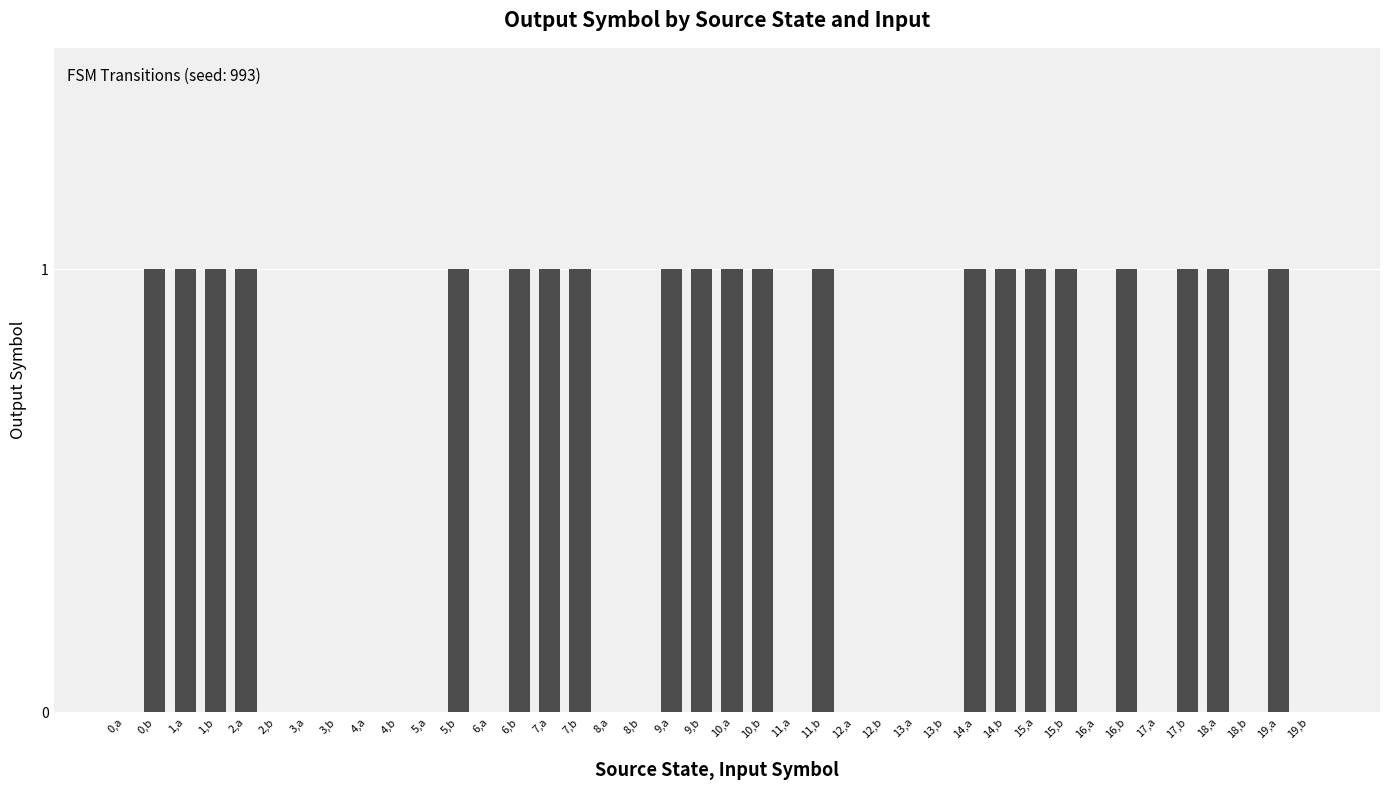

True or false: the data shows 0 at 1,b.

False